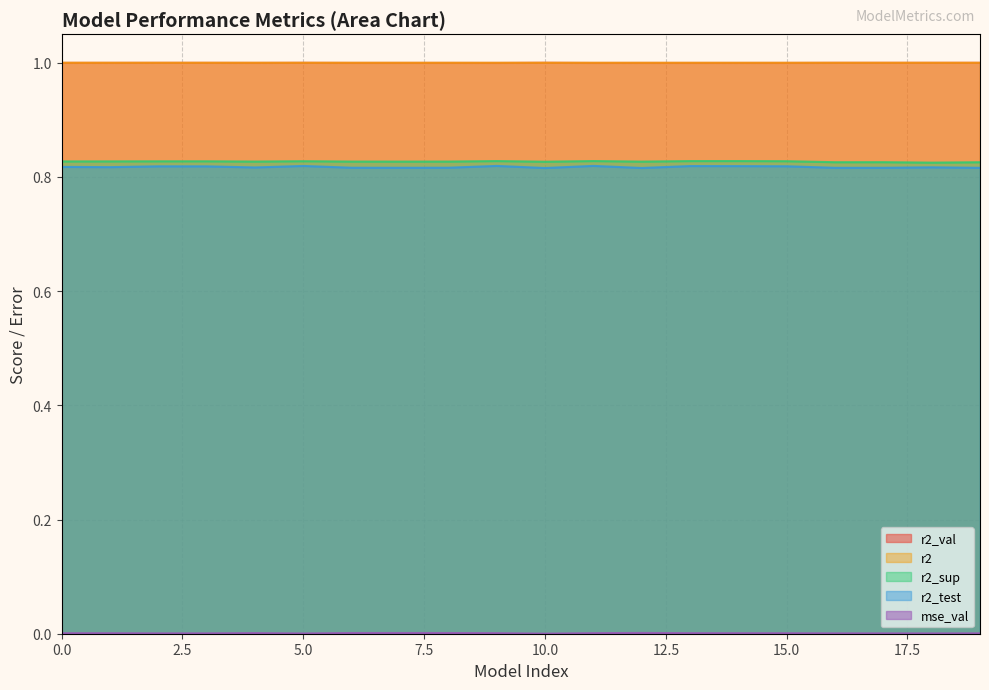

What are all the series names shown in the legend?

r2_val, r2, r2_sup, r2_test, mse_val